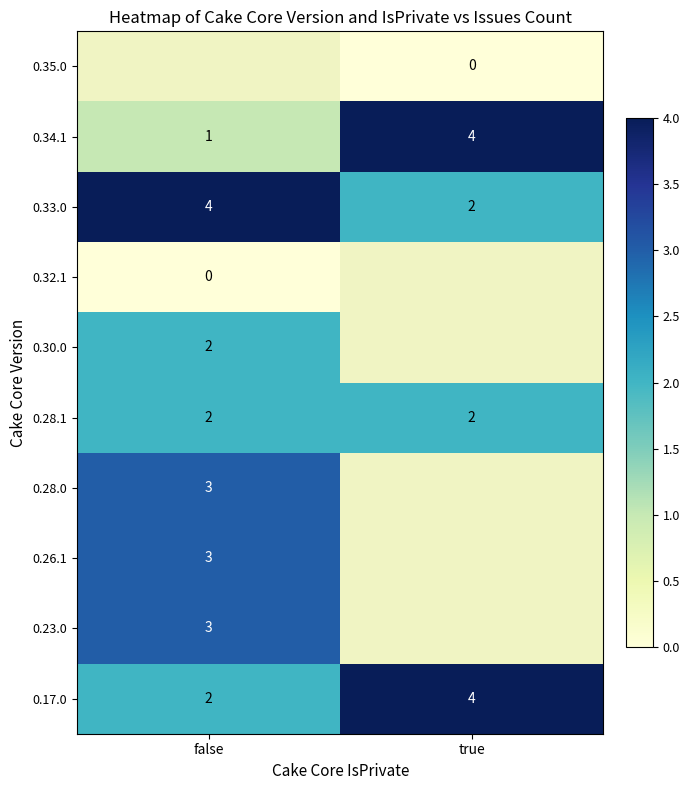

Count the number of categories in the chart.

2